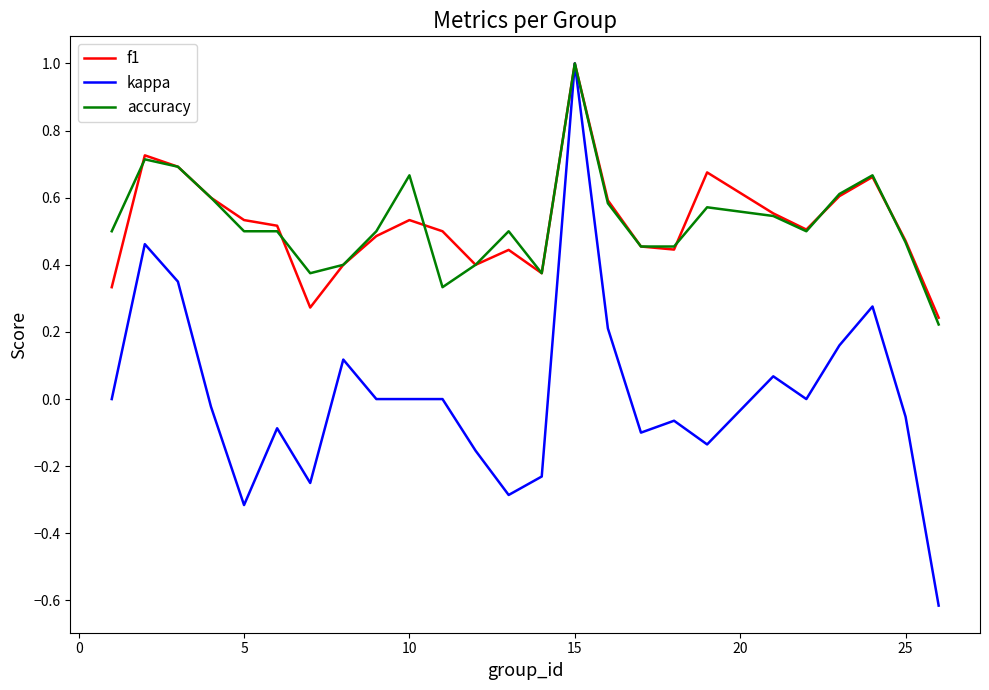

What is the maximum value for accuracy?

1.0